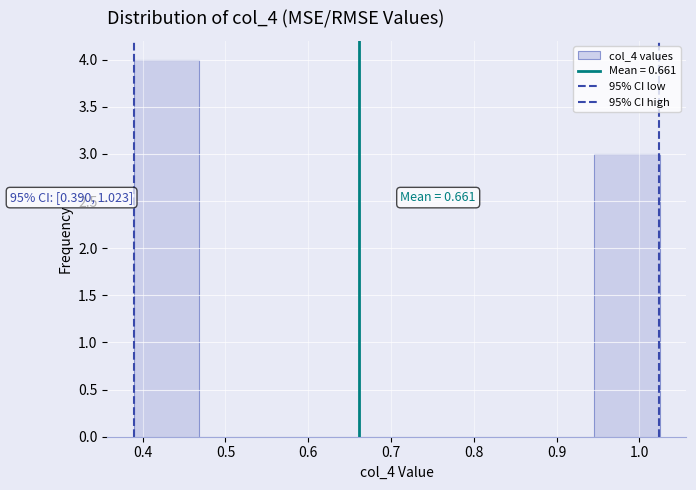

Which range on the x-axis has the tallest bar?

0.39 to 0.47